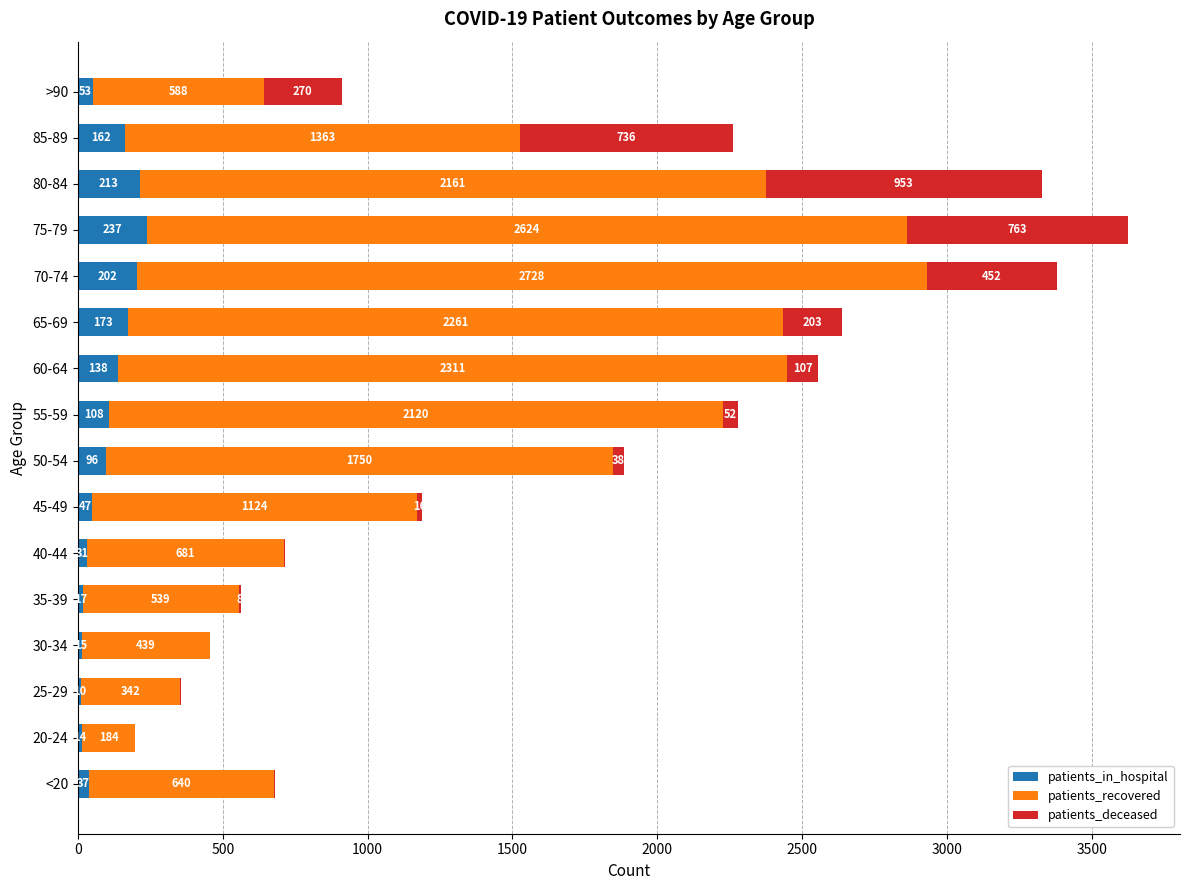

What is the sum of the patients_in_hospital values at 70-74 and 55-59?

310